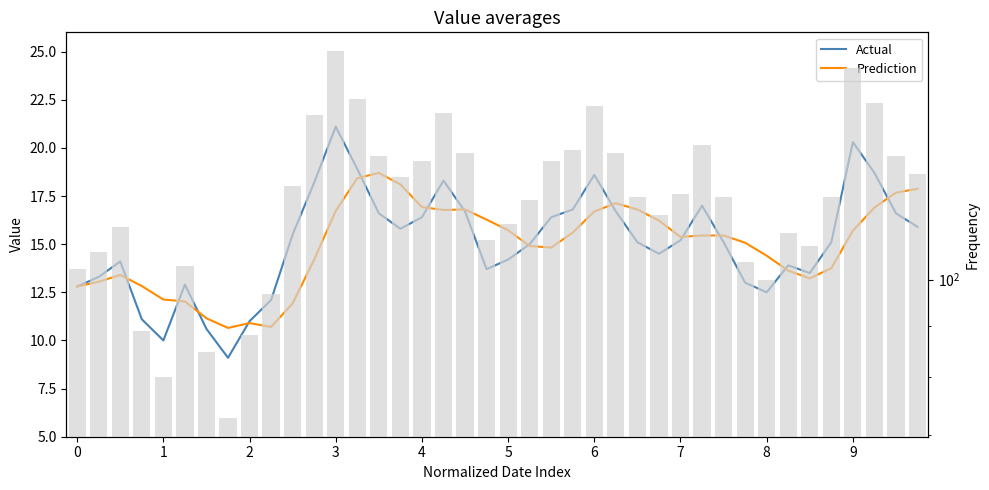

What is the difference between the maximum and minimum values in the Actual series?

12.0